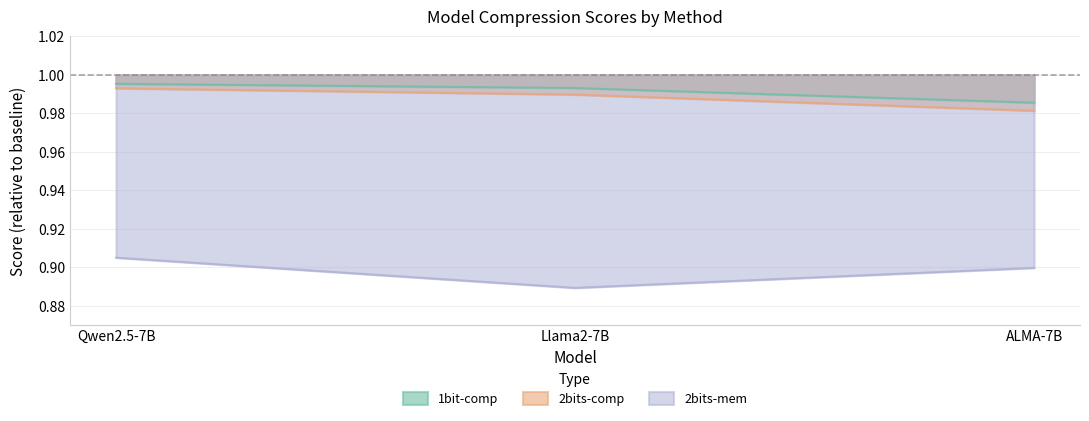

What is the maximum value for 1bit-comp?

1.0